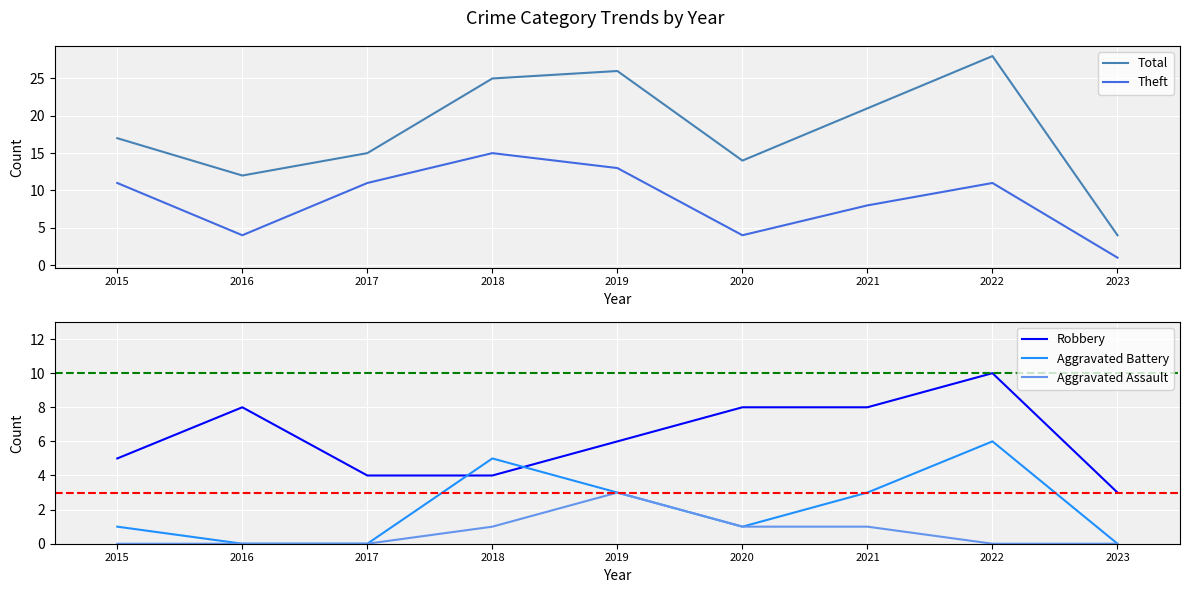

Count the Aggravated Battery values in the range 0 to 3.

7